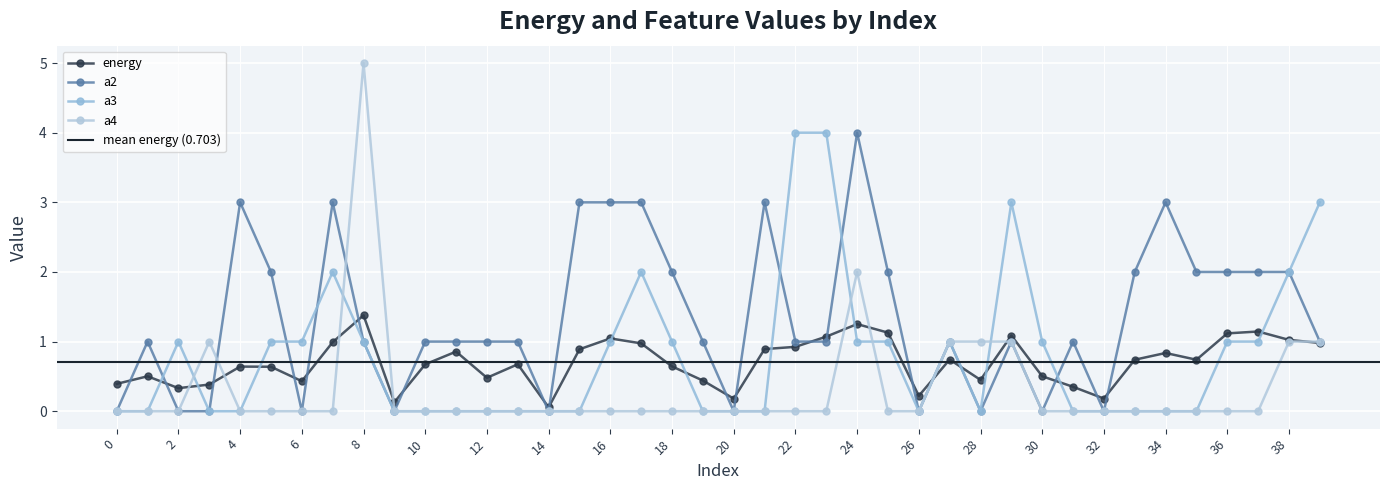

Count the number of data series in this chart.

4